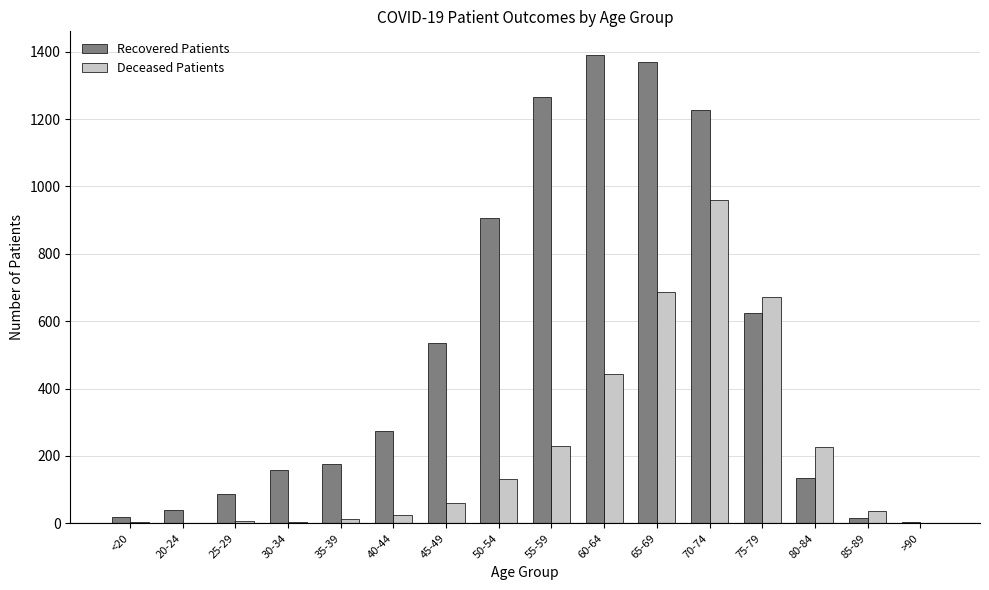

What is the maximum value shown in the chart?

1391